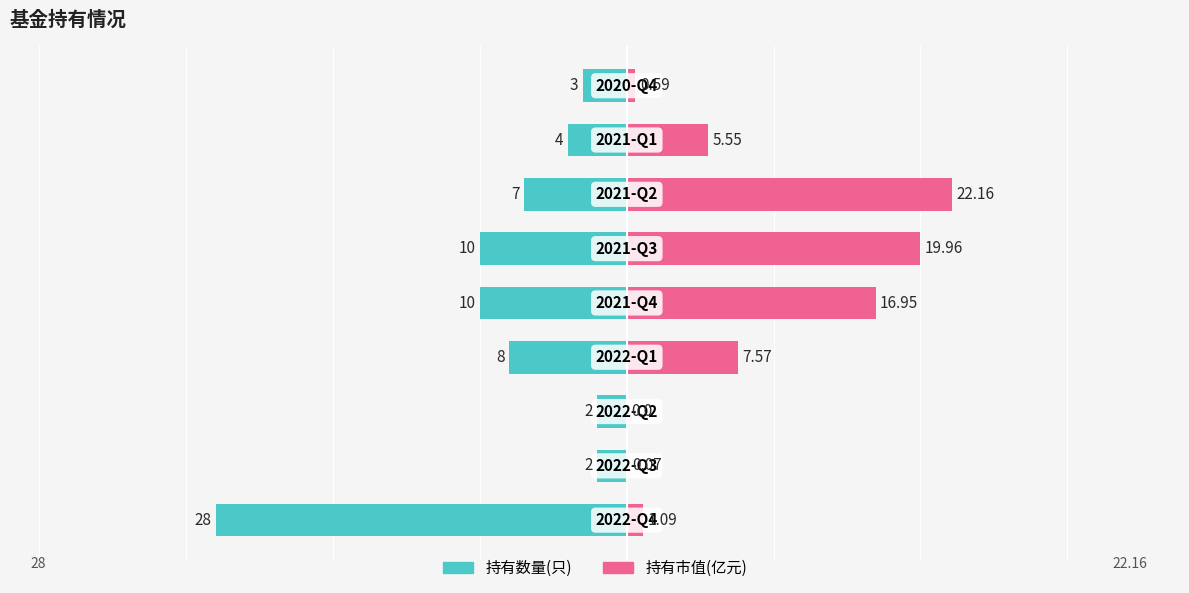

How many data points does each series have?

9